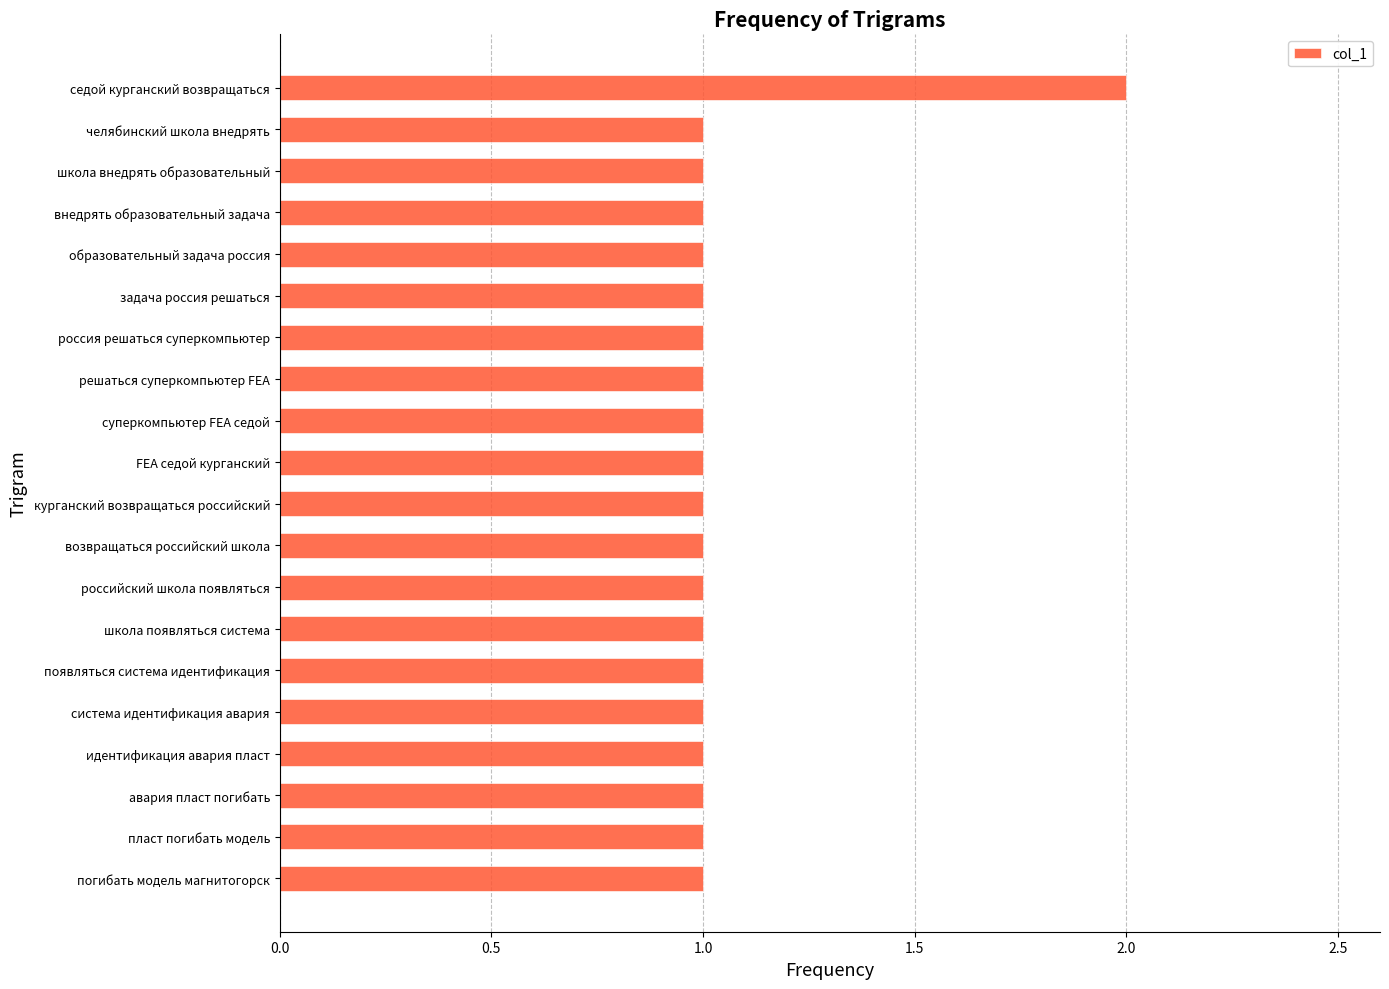

How many distinct data groups are displayed?

1